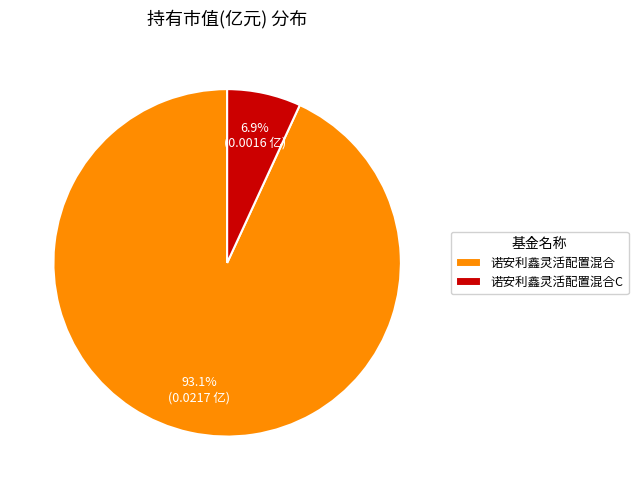

Rank the categories by value from lowest to highest.

诺安利鑫灵活配置混合C, 诺安利鑫灵活配置混合